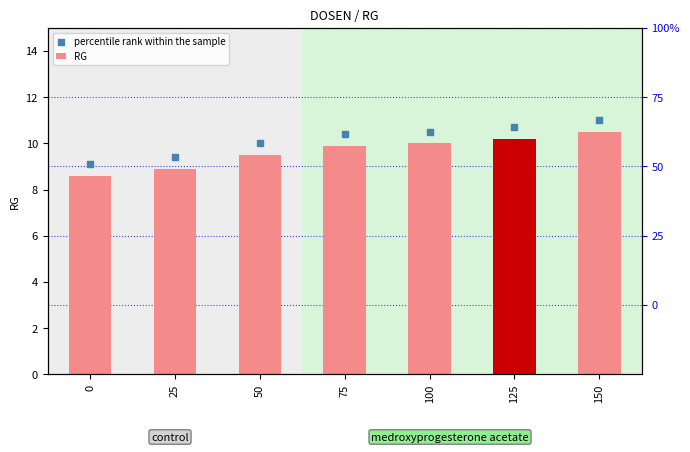

Which series reaches the minimum Y coordinate?

RG